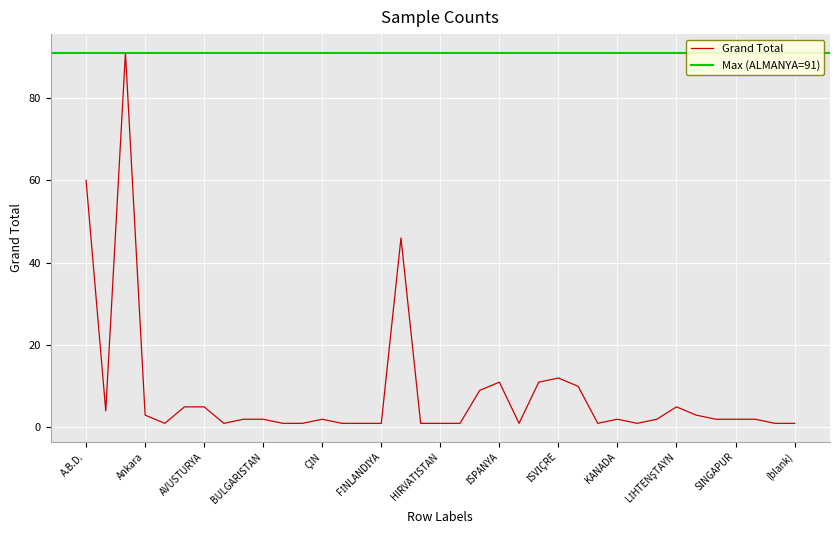

Which category has the lowest value across all series?

Antalya